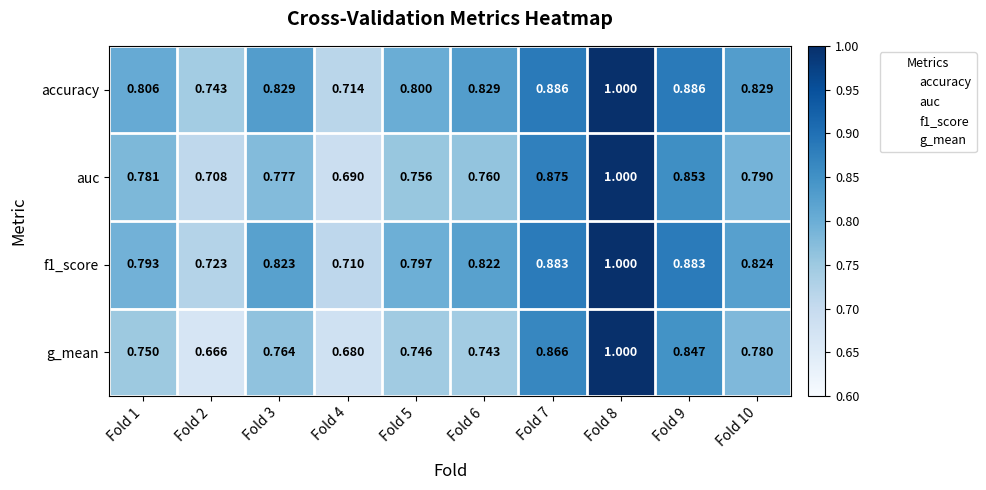

Which series has the widest spread of values?

g_mean